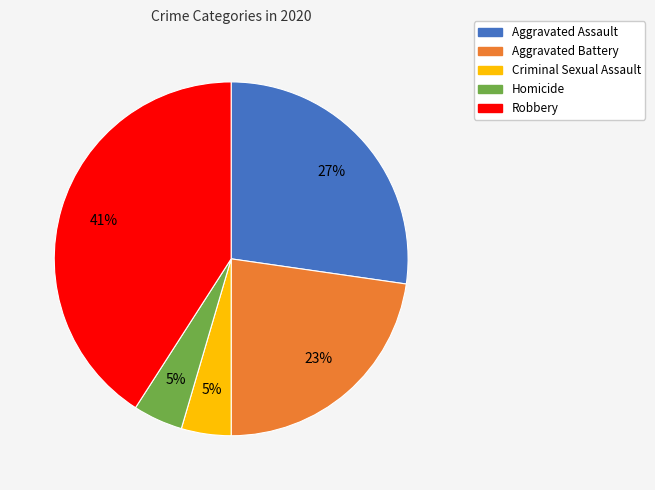

Is there a majority slice in this chart?

No